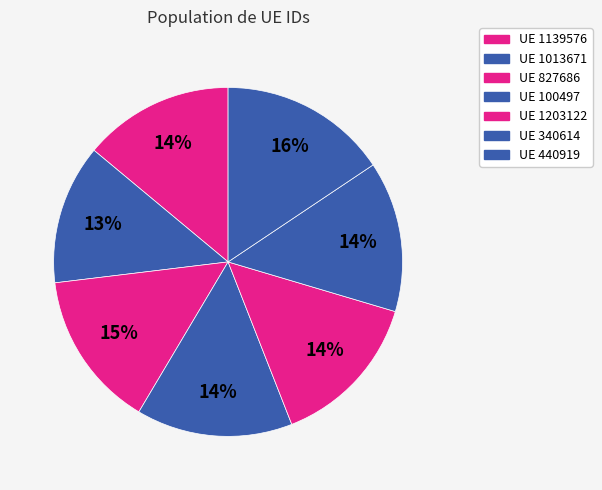

Which category has the smallest portion of the pie?

UE 1013671